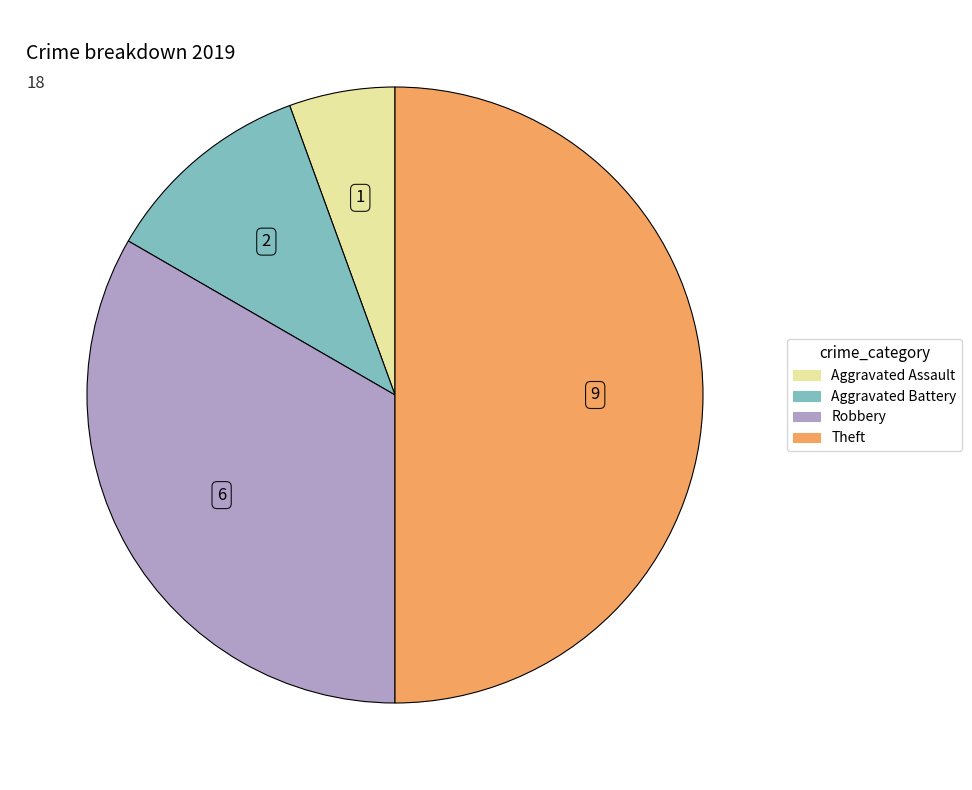

Between Robbery and Aggravated Assault, which is larger?

Robbery